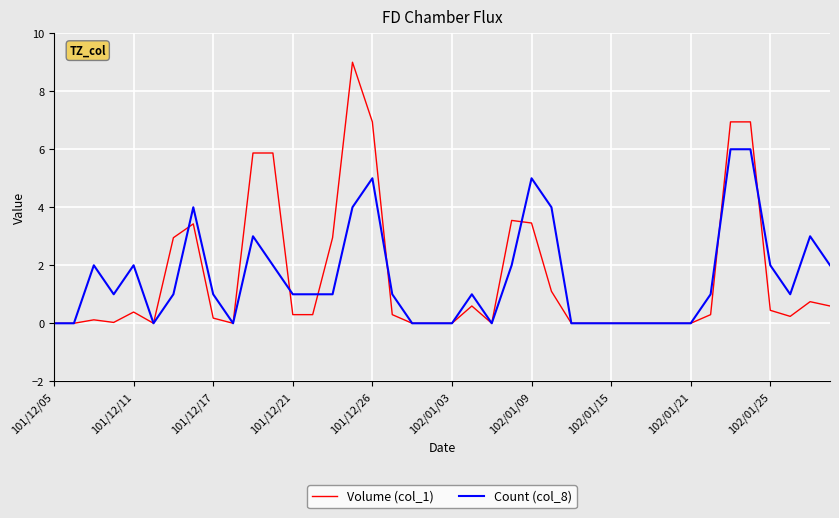

What are all the series names shown in the legend?

Volume (col_1), Count (col_8)